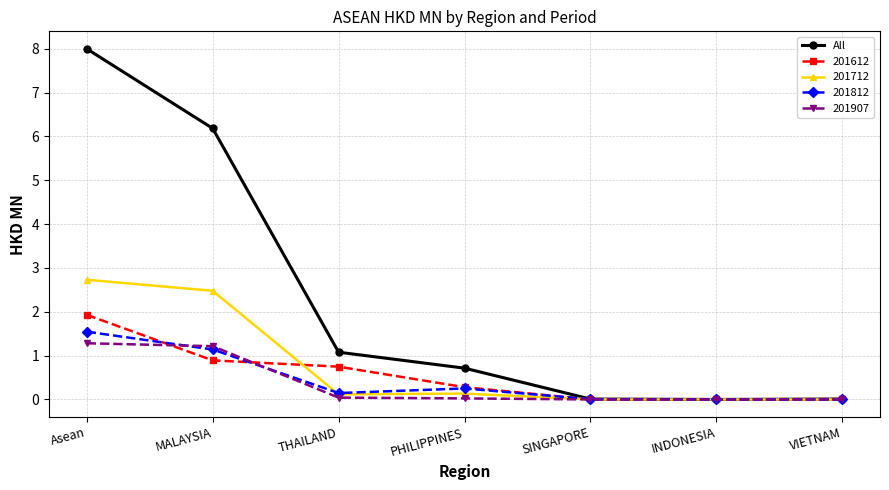

Which series has the largest total across all categories?

All